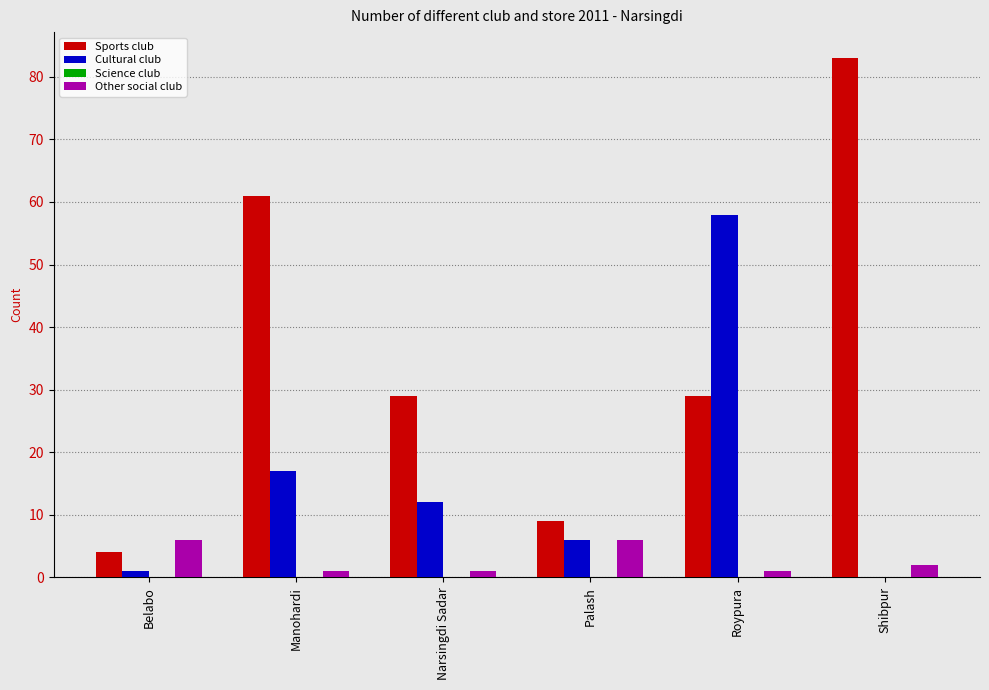

Which series has the largest range (max minus min)?

Sports club